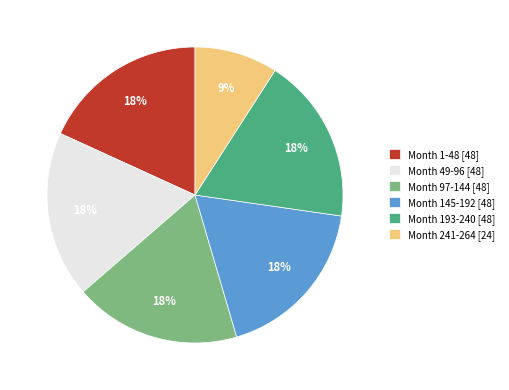

Is the sum of Month 49-96 and Month 1-48 greater than half?

No